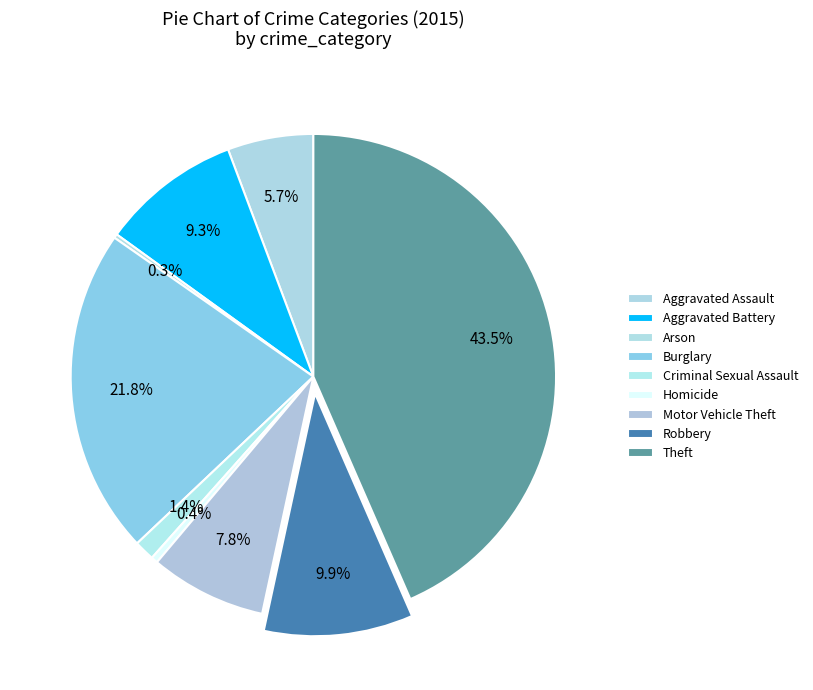

What is the change in value from Aggravated Assault to Arson?

-185